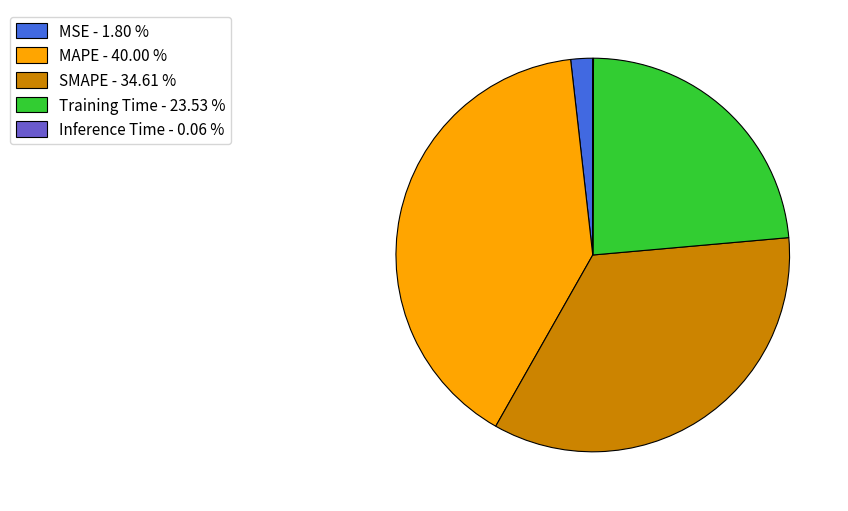

Does Training Time - 23.53 % account for over 50% of the chart?

No